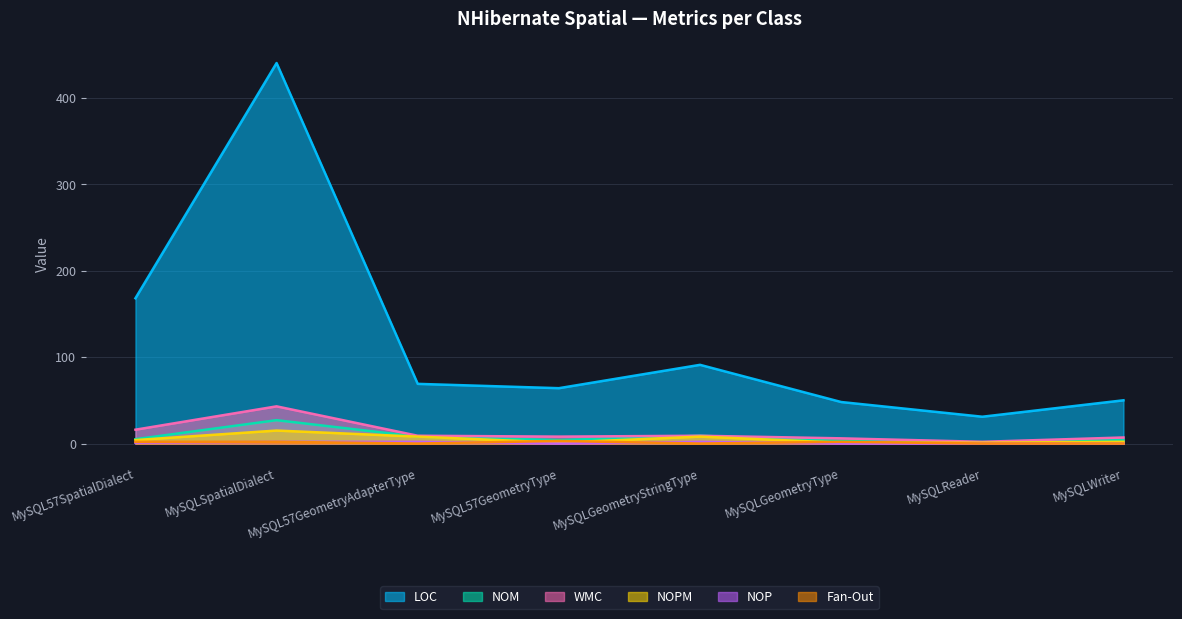

True or false: Fan-Out has a value of 1 at MySQL57GeometryType.

False